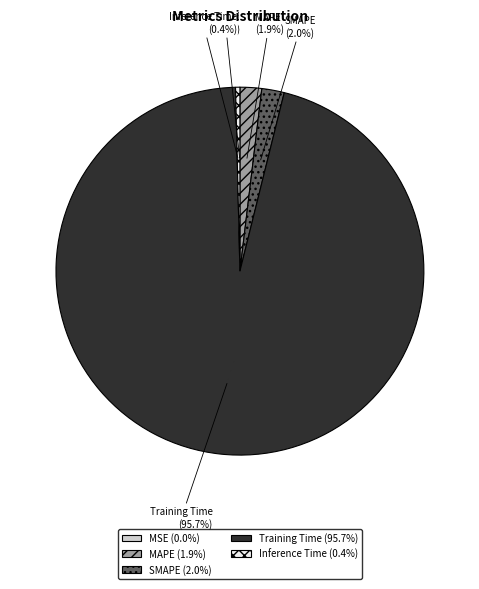

What is the largest slice in the pie chart?

Training Time